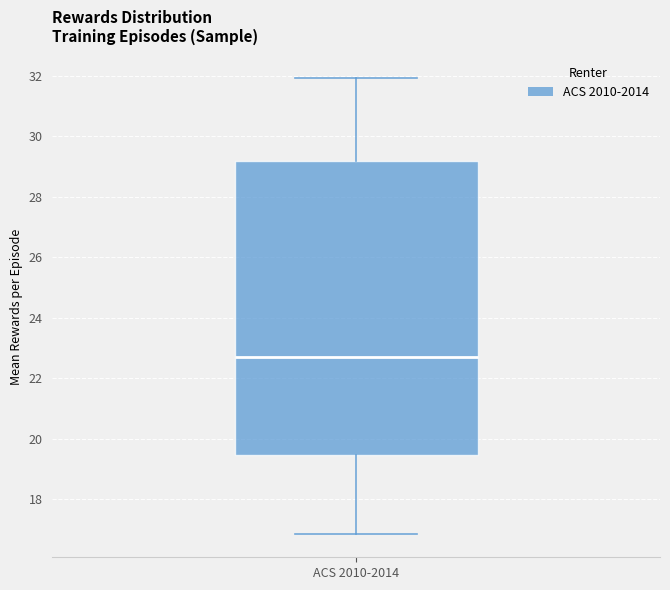

Transcribe this box plot: give where the median line is, the range the box spans, and where the two whiskers end, as read against the y-axis. The values are not printed on the chart, so give them approximately, as read against the axis.

median 22.8, box 19.4 to 29.2, whiskers 16.8 to 32.0